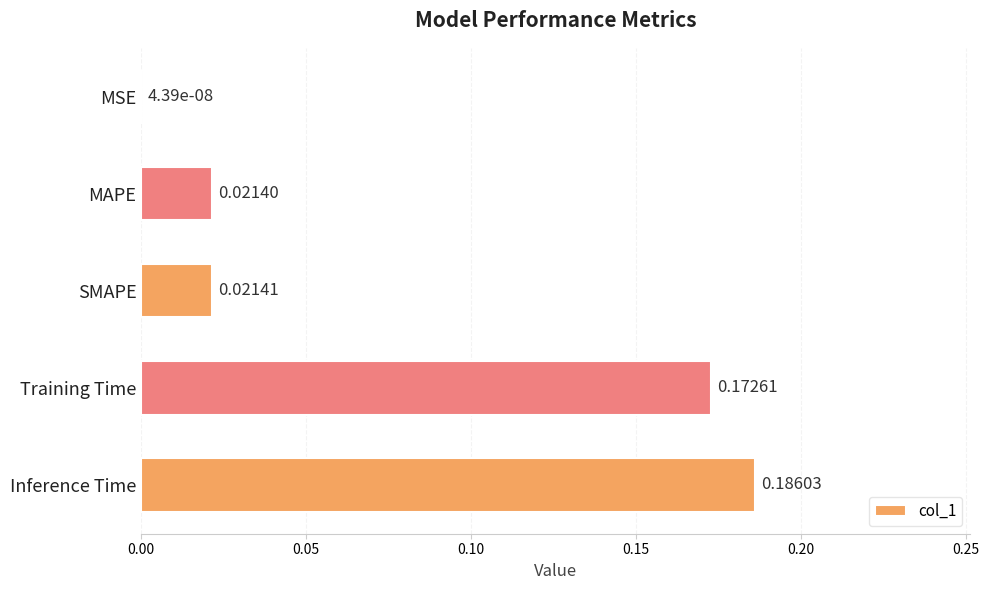

What is the change in value from MSE to Inference Time?

+0.2